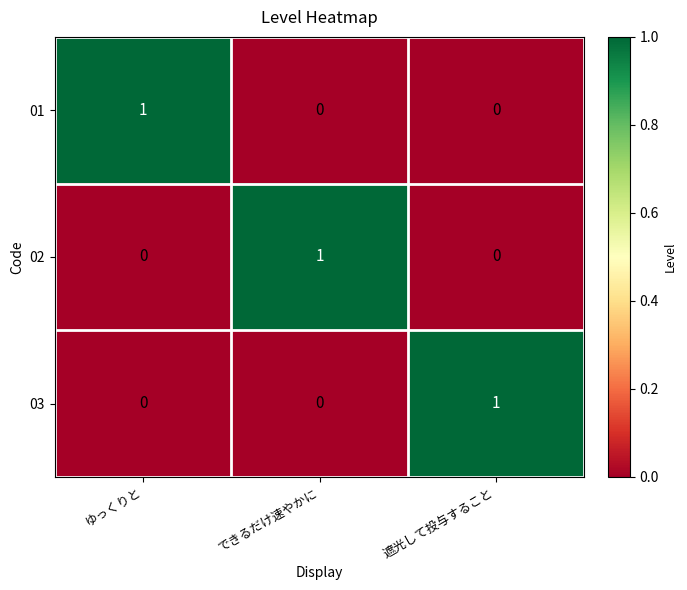

What is the total value across all series at ゆっくりと?

1